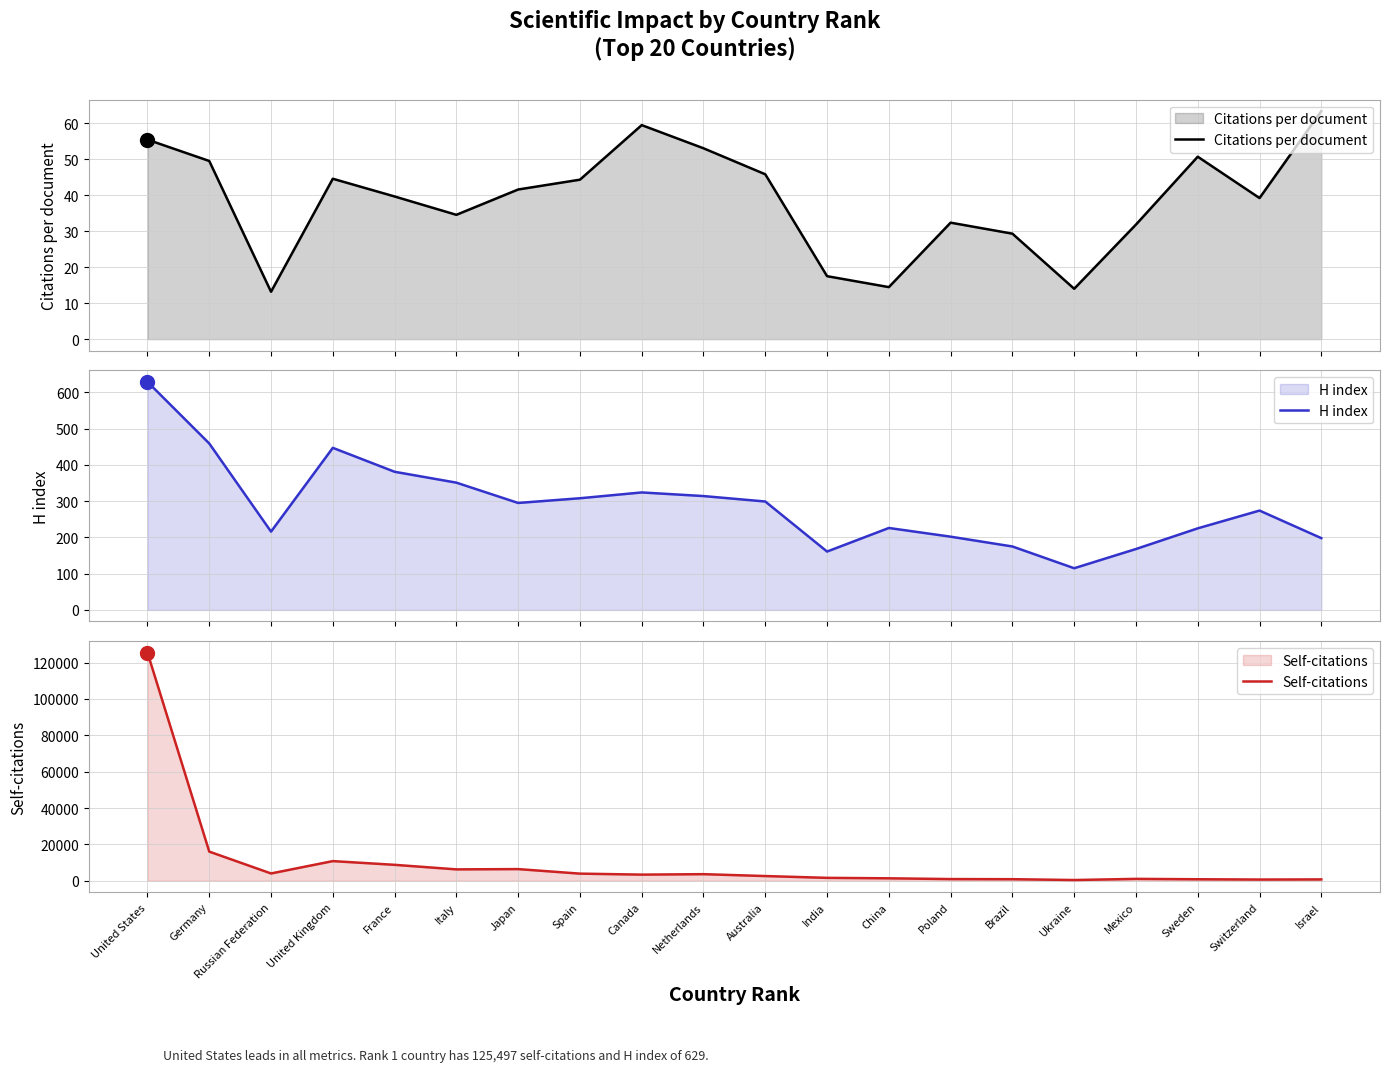

Which category has the highest value across all series?

United States